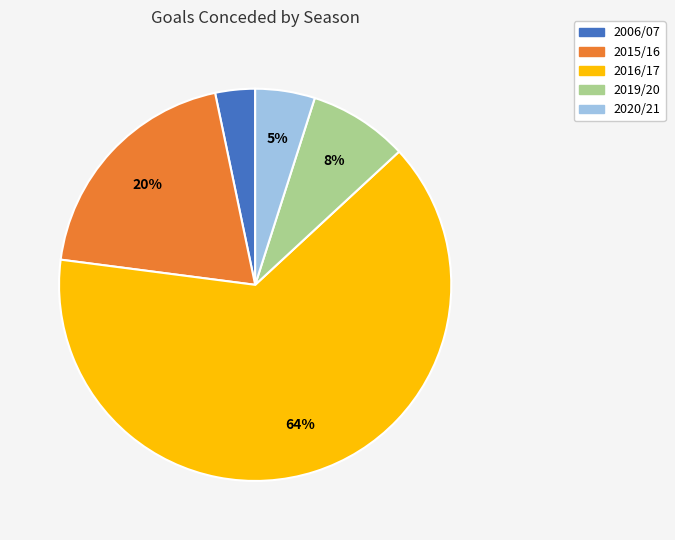

To the nearest percent, what is the difference between the largest and smallest slice percentages?

61%